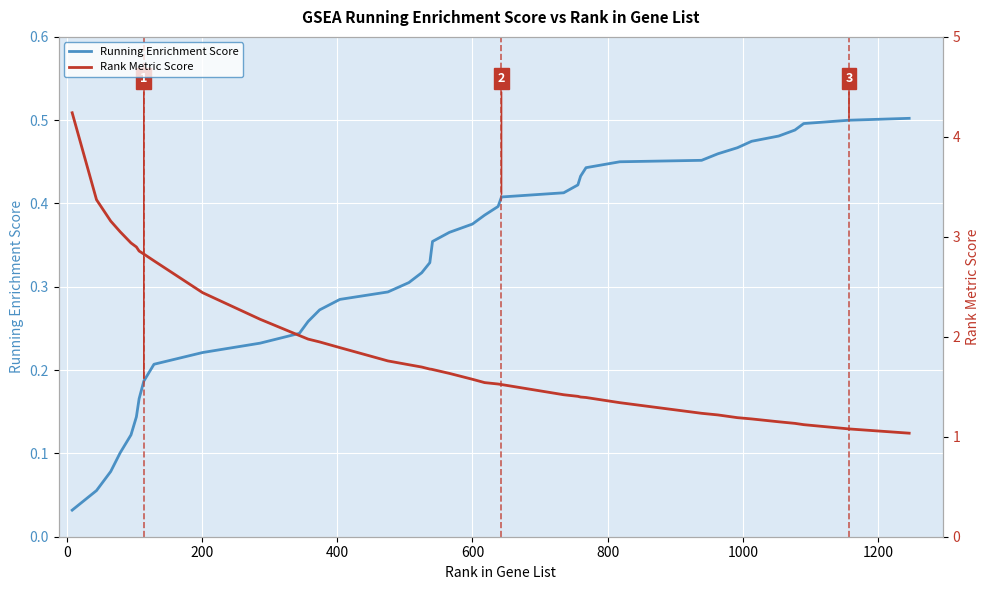

Does the chart display data point markers on the line(s)?

No